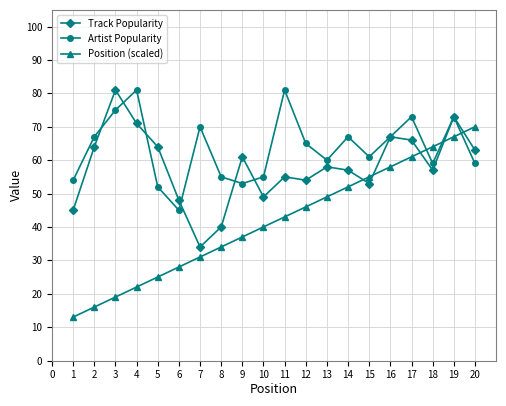

True or false: Artist Popularity has more than 1 points higher than both neighbors.

True